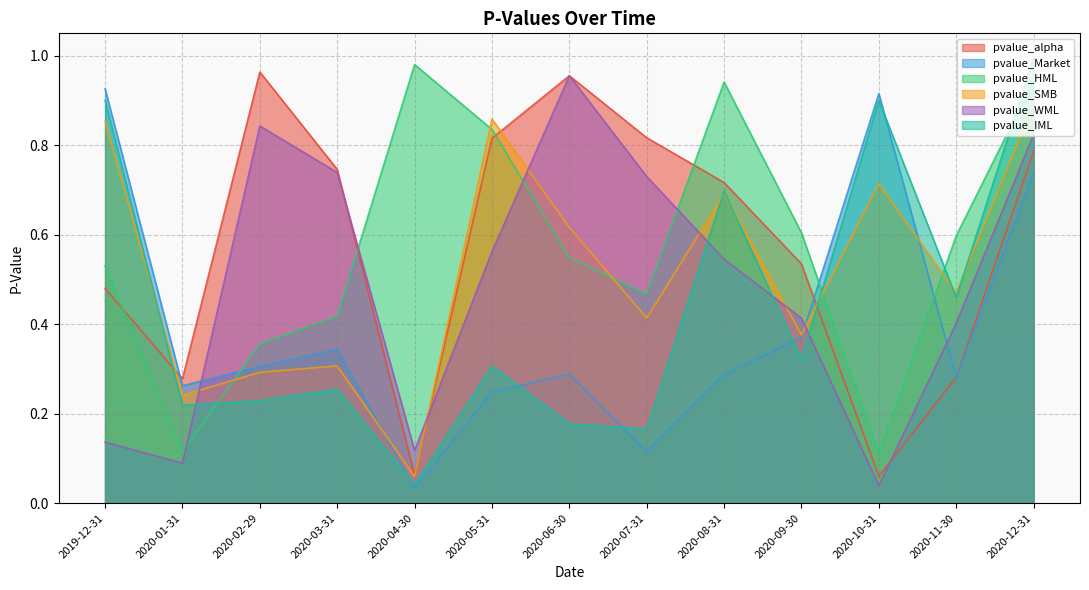

Reading right to left, transcribe all the data shown in this chart.

pvalue_alpha: 2020-12-31=0.8	2020-11-30=0.3	2020-10-31=0.1	2020-09-30=0.5	2020-08-31=0.7	2020-07-31=0.8	2020-06-30=1.0	2020-05-31=0.8	2020-04-30=0.1	2020-03-31=0.7	2020-02-29=1.0	2020-01-31=0.3	2019-12-31=0.5
pvalue_Market: 2020-12-31=0.7	2020-11-30=0.3	2020-10-31=0.9	2020-09-30=0.4	2020-08-31=0.3	2020-07-31=0.1	2020-06-30=0.3	2020-05-31=0.2	2020-04-30=0.0	2020-03-31=0.3	2020-02-29=0.3	2020-01-31=0.3	2019-12-31=0.9
pvalue_HML: 2020-12-31=0.9	2020-11-30=0.6	2020-10-31=0.1	2020-09-30=0.6	2020-08-31=0.9	2020-07-31=0.5	2020-06-30=0.5	2020-05-31=0.8	2020-04-30=1.0	2020-03-31=0.4	2020-02-29=0.4	2020-01-31=0.1	2019-12-31=0.5
pvalue_SMB: 2020-12-31=0.9	2020-11-30=0.5	2020-10-31=0.7	2020-09-30=0.4	2020-08-31=0.7	2020-07-31=0.4	2020-06-30=0.6	2020-05-31=0.9	2020-04-30=0.1	2020-03-31=0.3	2020-02-29=0.3	2020-01-31=0.2	2019-12-31=0.9
pvalue_WML: 2020-12-31=0.8	2020-11-30=0.4	2020-10-31=0.0	2020-09-30=0.4	2020-08-31=0.5	2020-07-31=0.7	2020-06-30=1.0	2020-05-31=0.6	2020-04-30=0.1	2020-03-31=0.7	2020-02-29=0.8	2020-01-31=0.1	2019-12-31=0.1
pvalue_IML: 2020-12-31=1.0	2020-11-30=0.5	2020-10-31=0.9	2020-09-30=0.3	2020-08-31=0.7	2020-07-31=0.2	2020-06-30=0.2	2020-05-31=0.3	2020-04-30=0.0	2020-03-31=0.3	2020-02-29=0.2	2020-01-31=0.2	2019-12-31=0.9